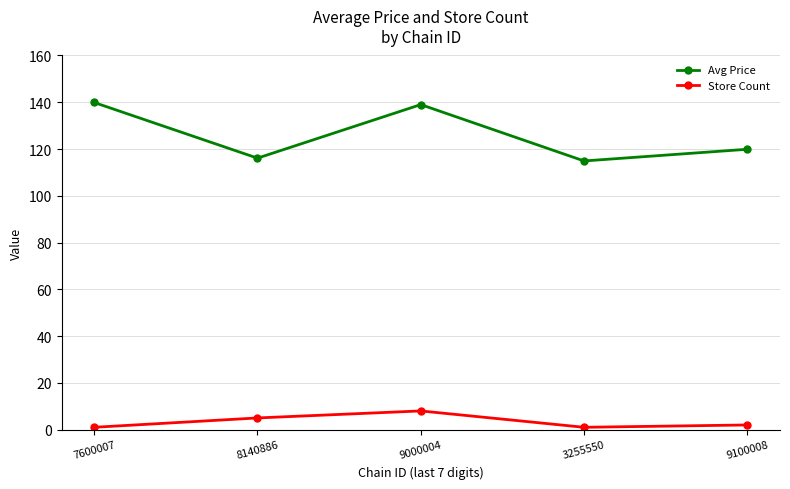

What is the maximum value for Avg Price?

139.9